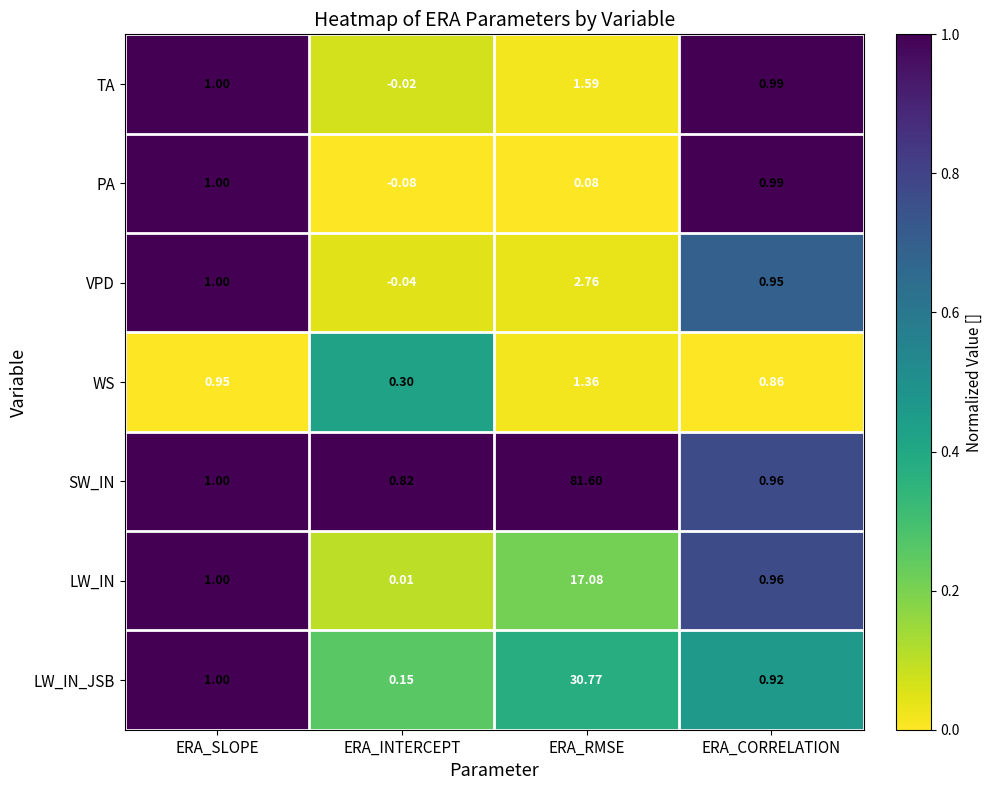

Rank the series by their maximum value, from highest to lowest.

SW_IN, LW_IN_JSB, LW_IN, VPD, TA, WS, PA